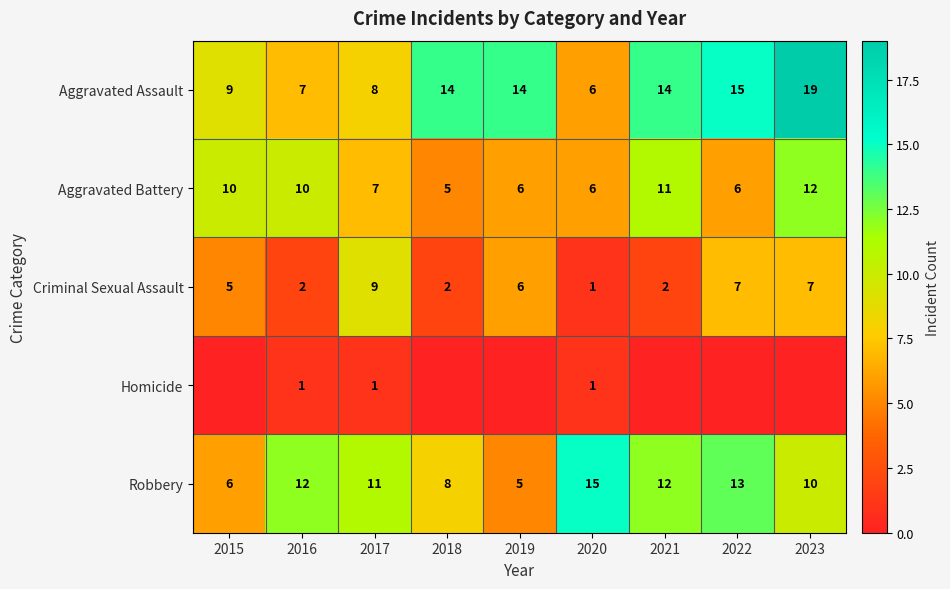

What is the difference between the maximum and minimum values in the Criminal Sexual Assault series?

8